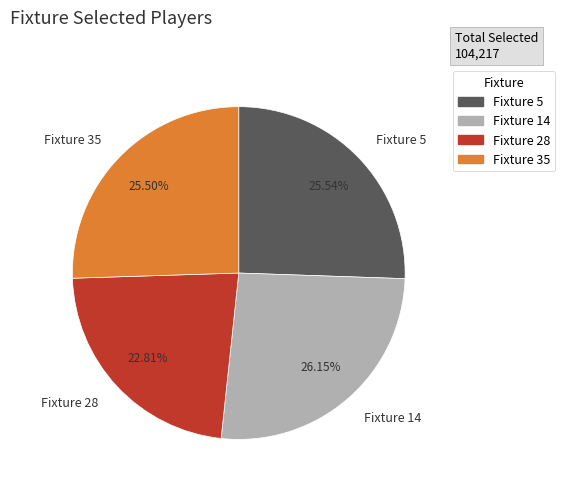

How many segments does this pie chart have?

4